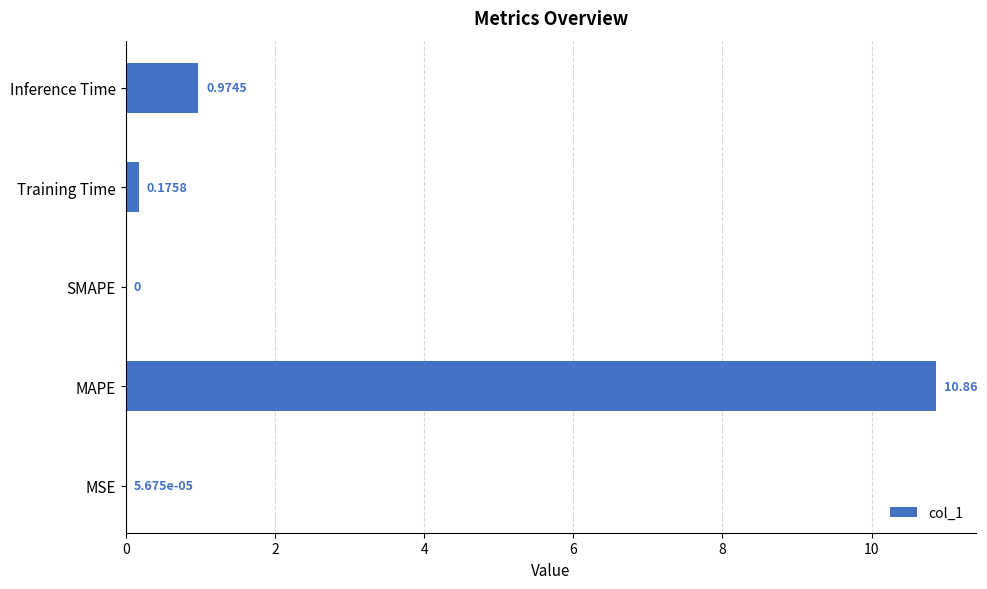

What is the greatest value displayed?

10.9